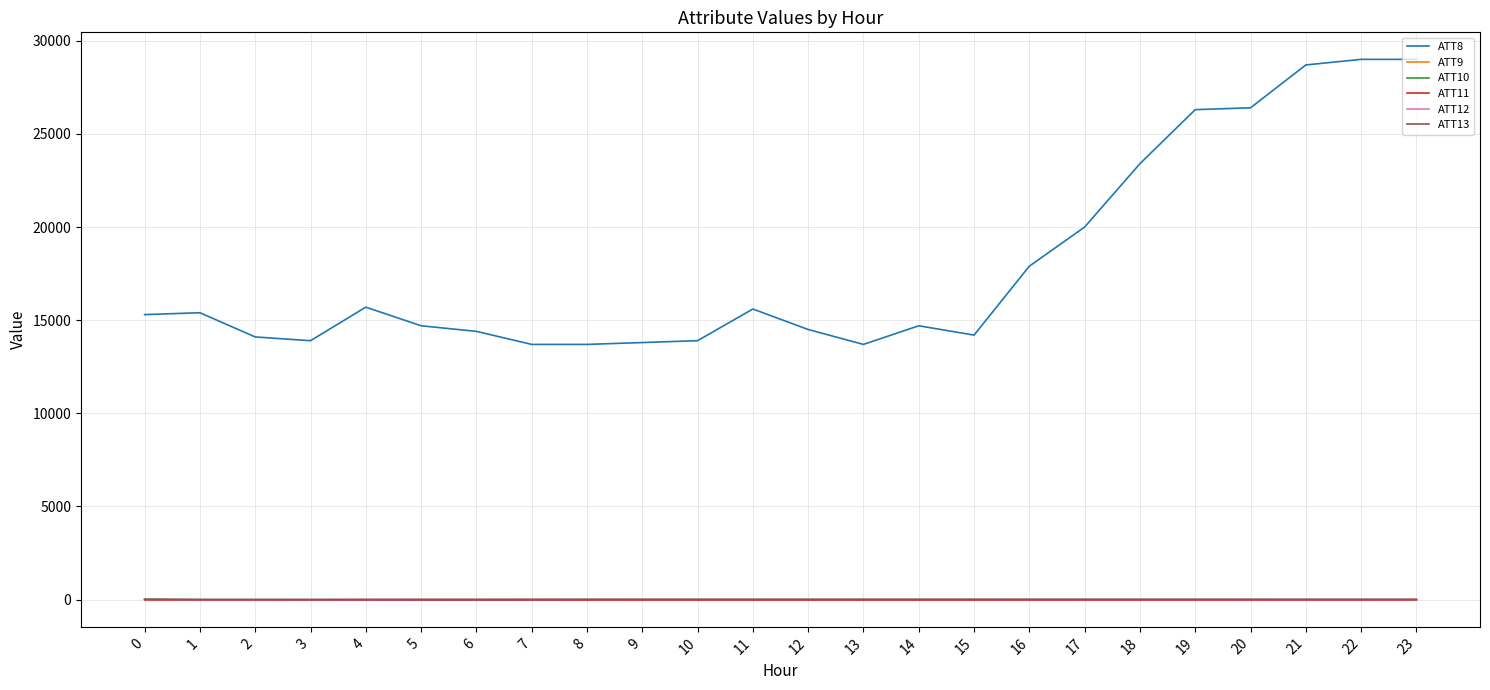

Which series has the largest range (max minus min)?

ATT8